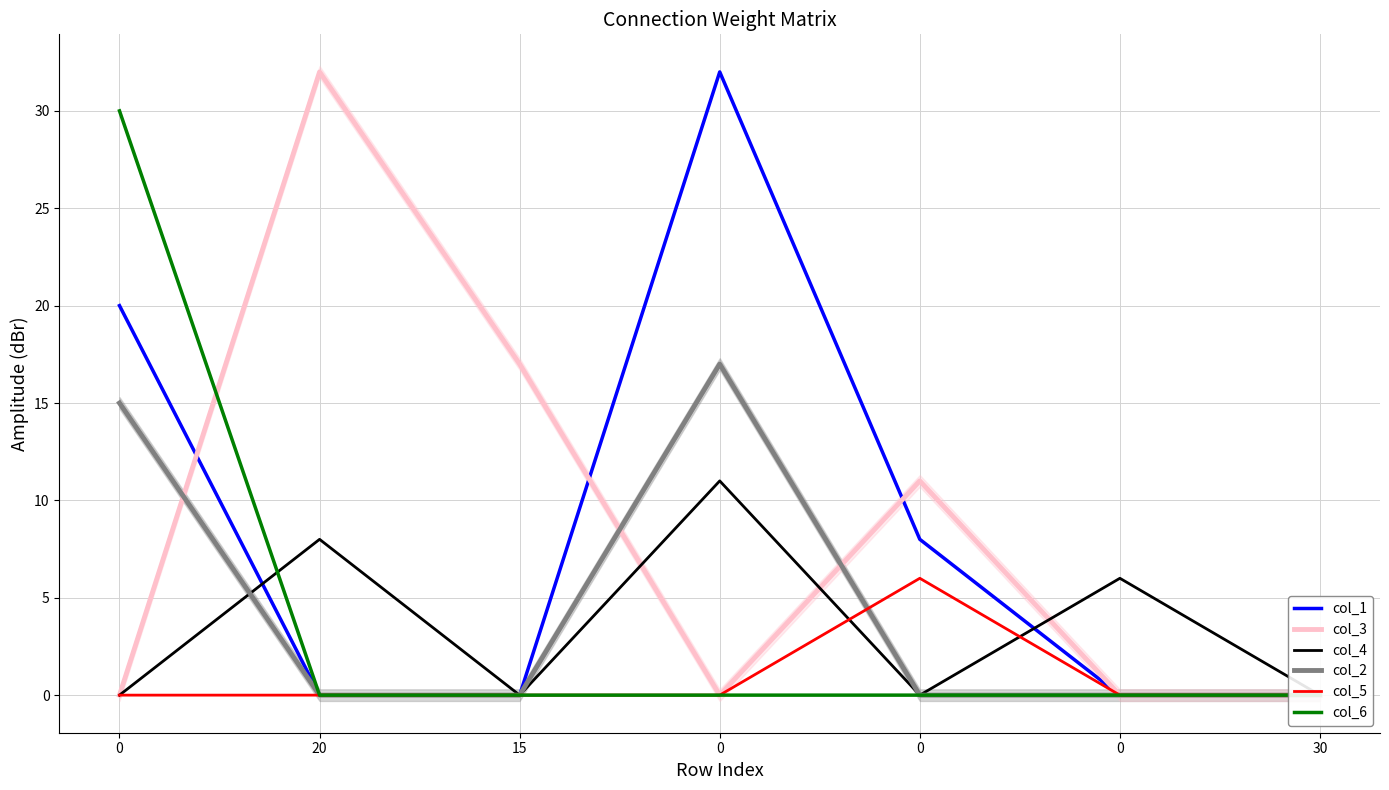

Rank the series by their maximum value, from lowest to highest.

col_5, col_4, col_2, col_6, col_1, col_3